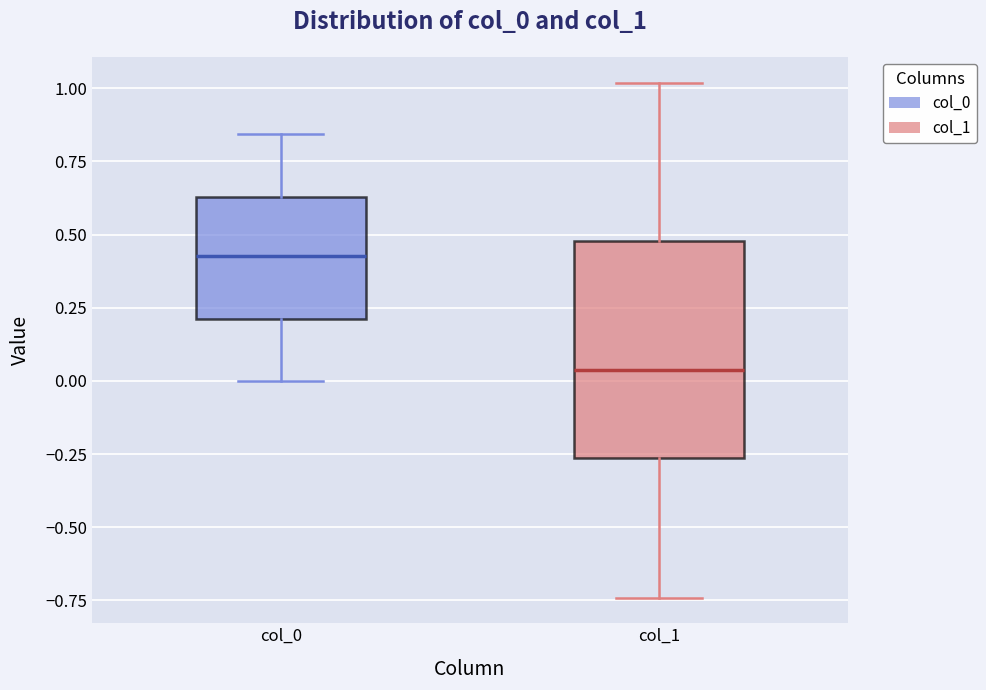

Where is the upper edge of the box for col_1 on the y-axis? The values are not printed on the chart, so give them approximately, as read against the axis.

0.50